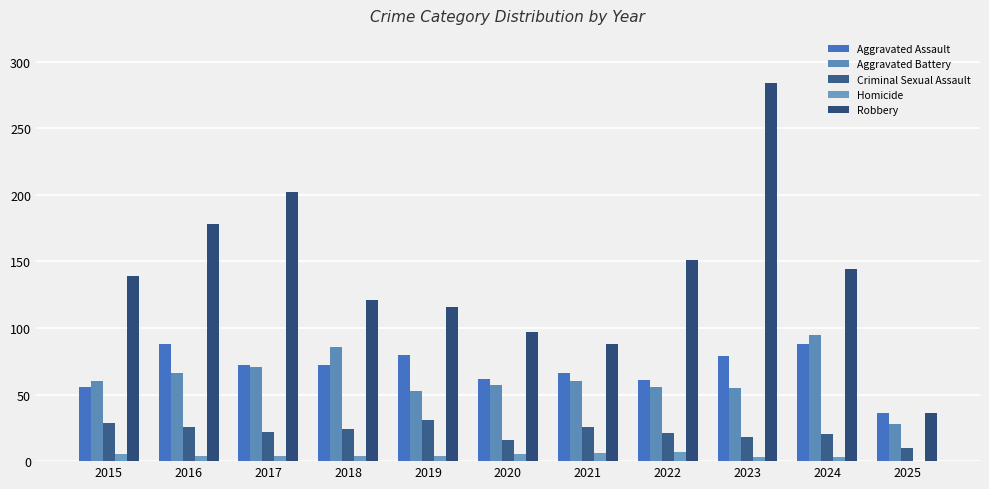

Count the number of data series in this chart.

5